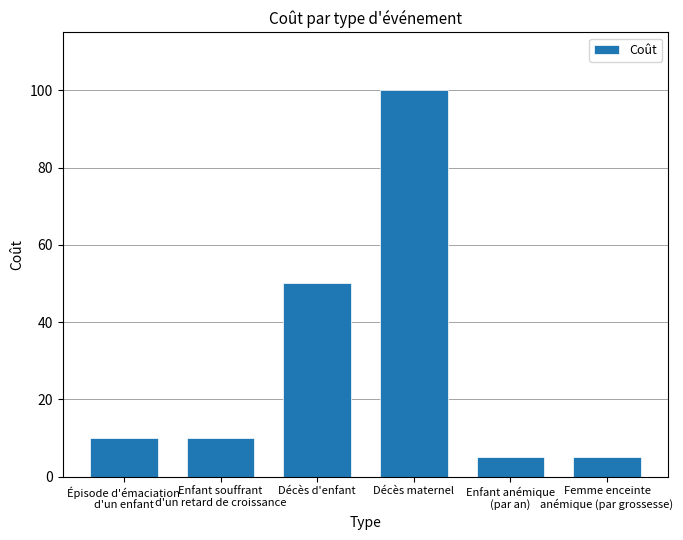

Is it true that the value at Décès maternel is 46?

False